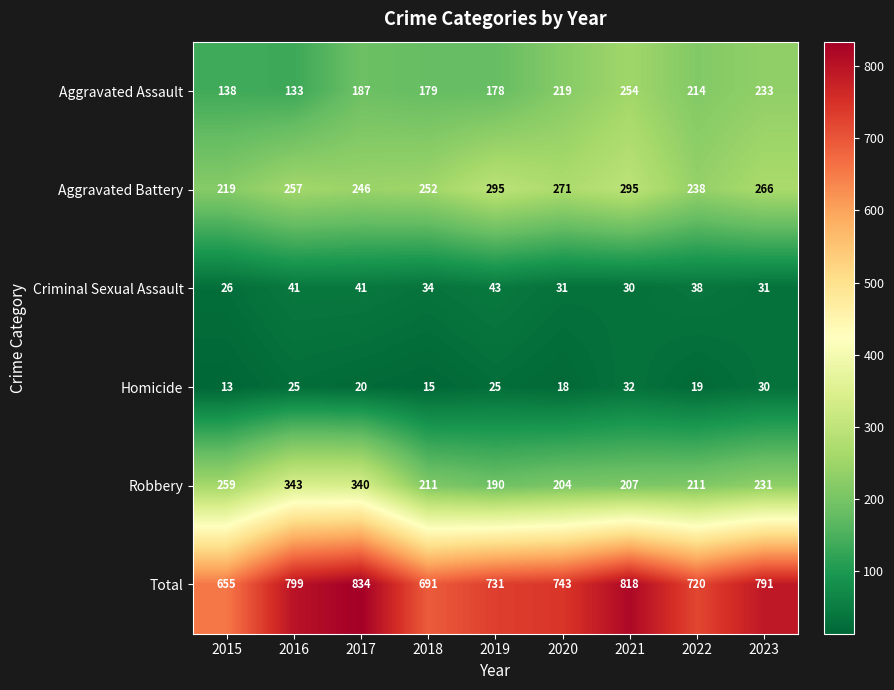

What is the sum of all Aggravated Battery values?

2339